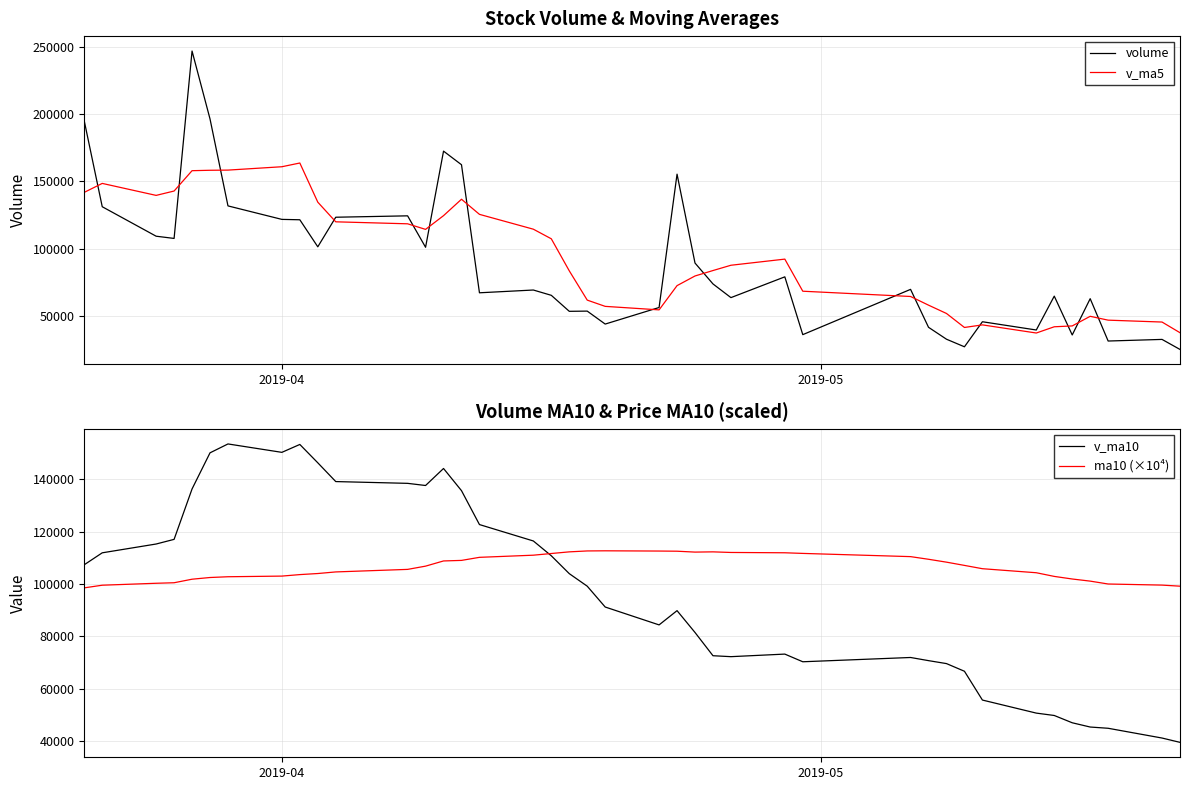

What is the highest value of the v_ma5 series?

163729.3